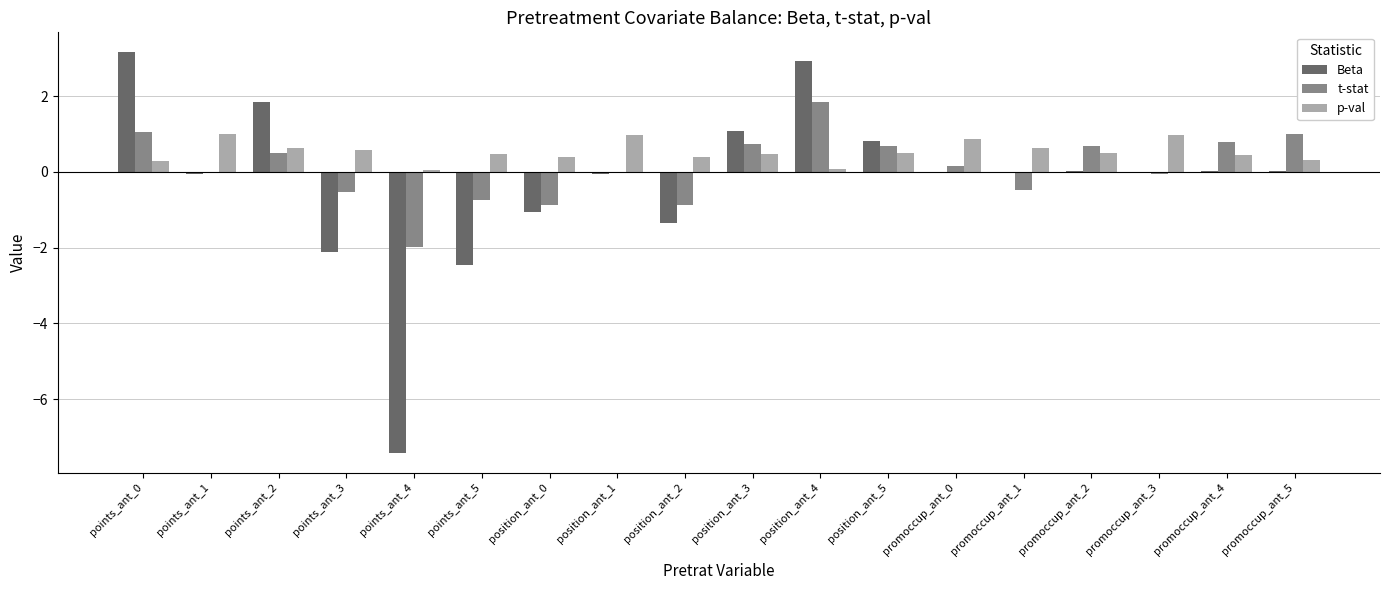

Is it true that Beta equals -1.0 at points_ant_5?

False